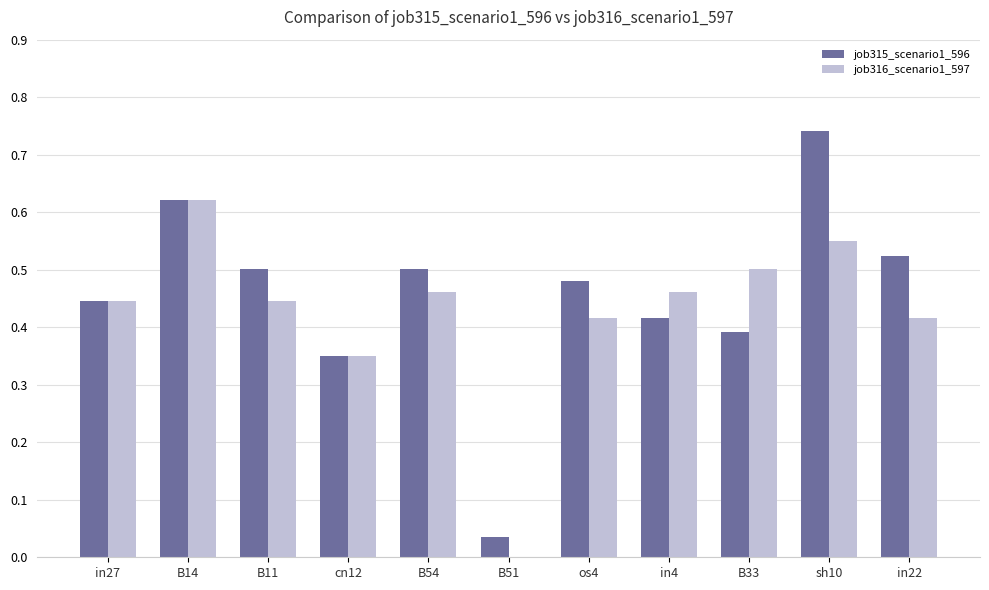

Is the value of job315_scenario1_596 at in4 greater than the value of job316_scenario1_597 at B54?

No